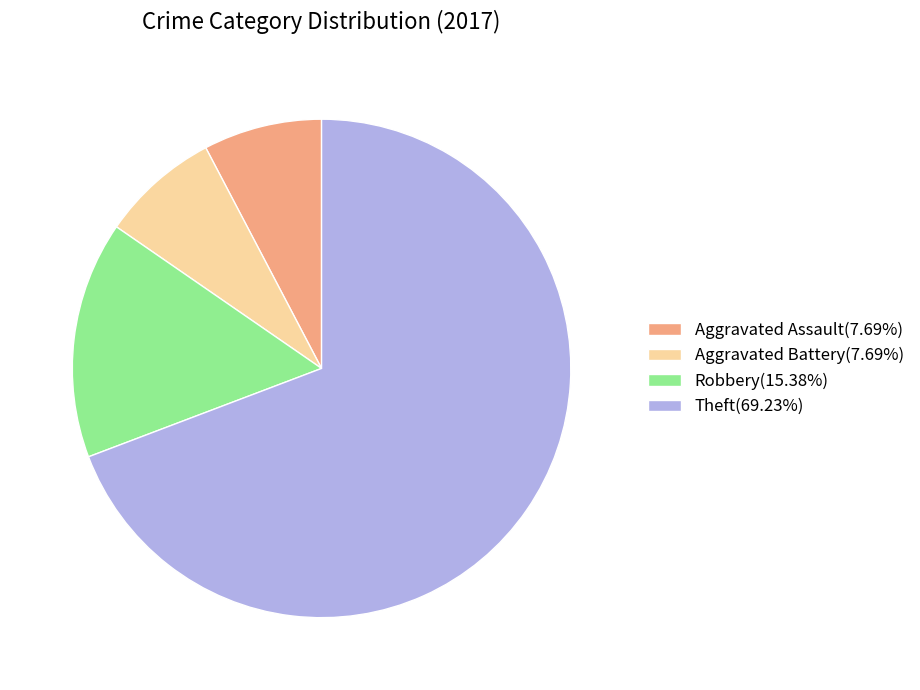

Count the number of slices in the pie.

4